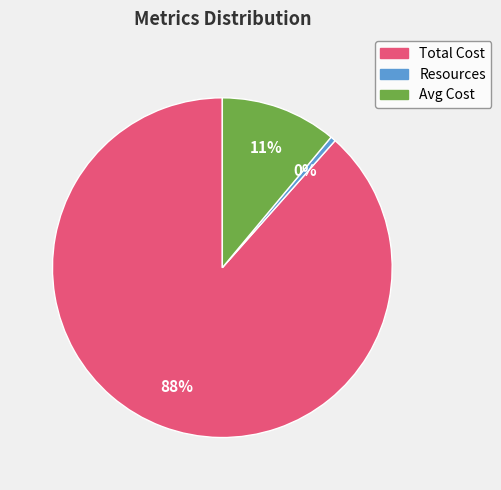

What percentage is the Avg Cost slice, to the nearest percent?

11%